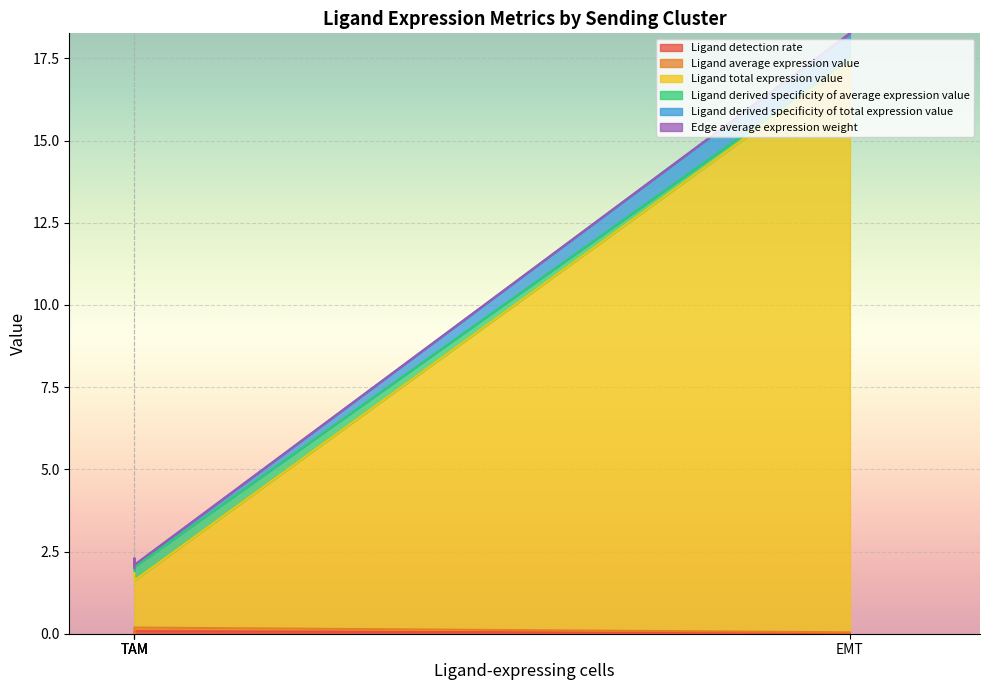

True or false: Ligand average expression value and Ligand total expression value intersect in this chart.

False